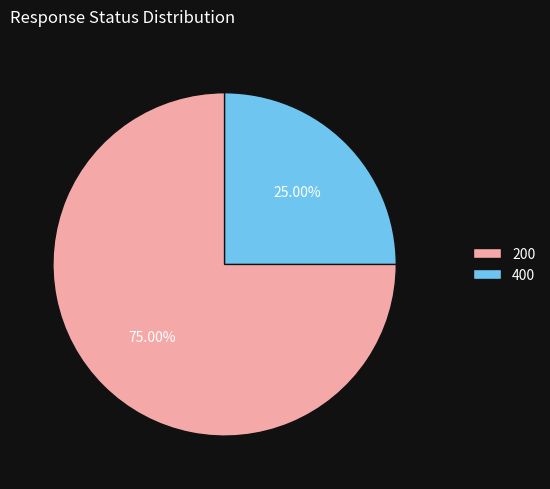

Rank the categories by value from lowest to highest.

400, 200